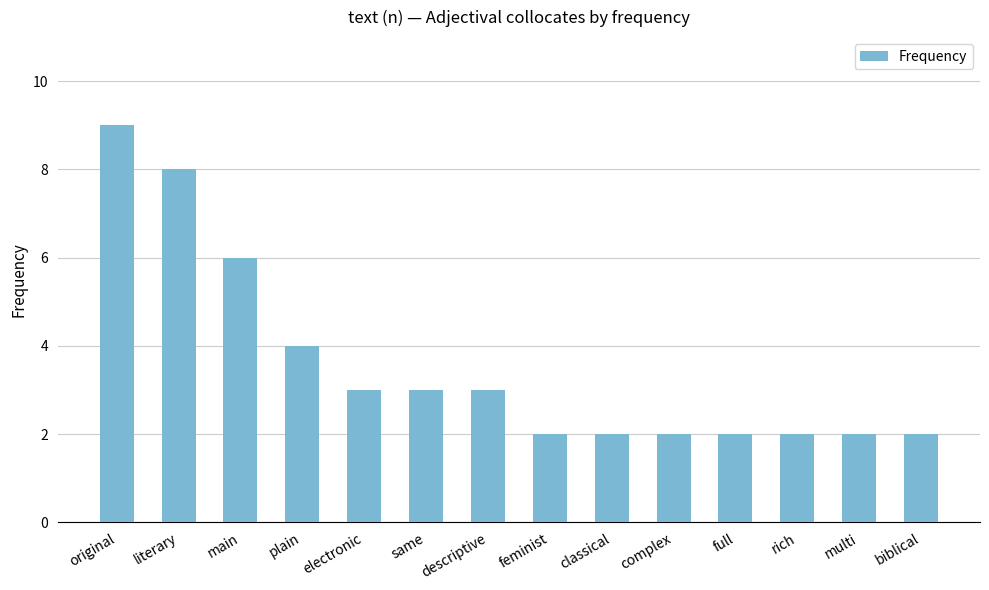

What is the label of the 3rd bar from the right?

rich